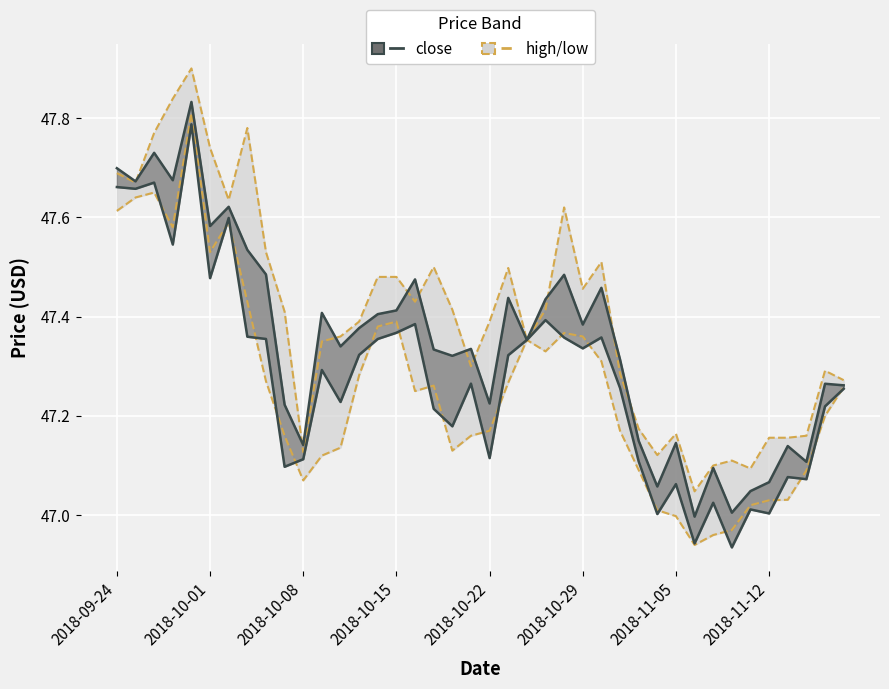

At which label does high reach its peak?

2018-09-28